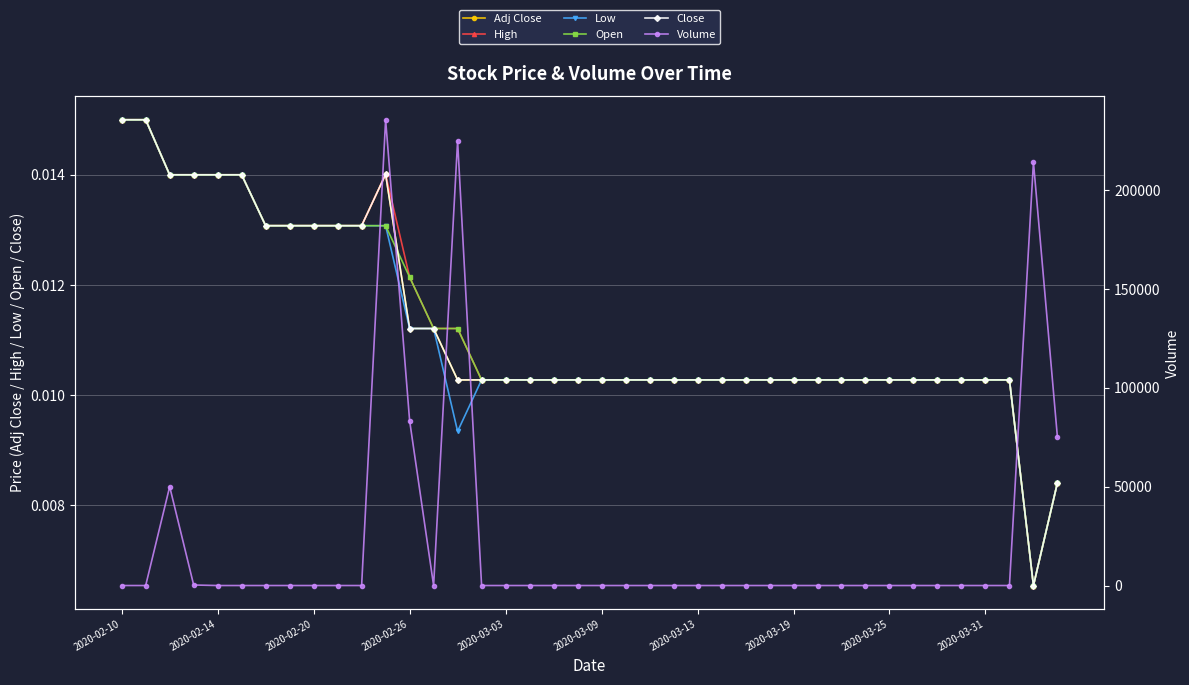

Which has a higher value, 17 or 18?

17